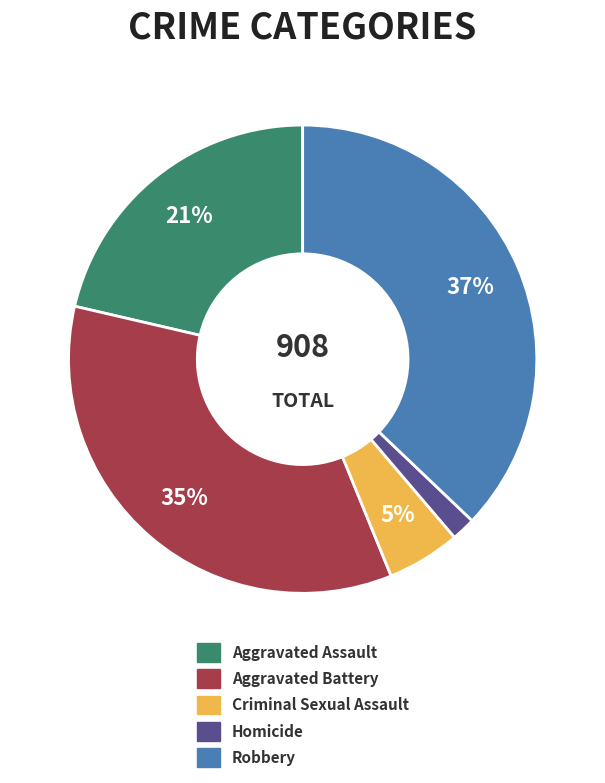

Is it true that Aggravated Battery is 25% of the pie?

False